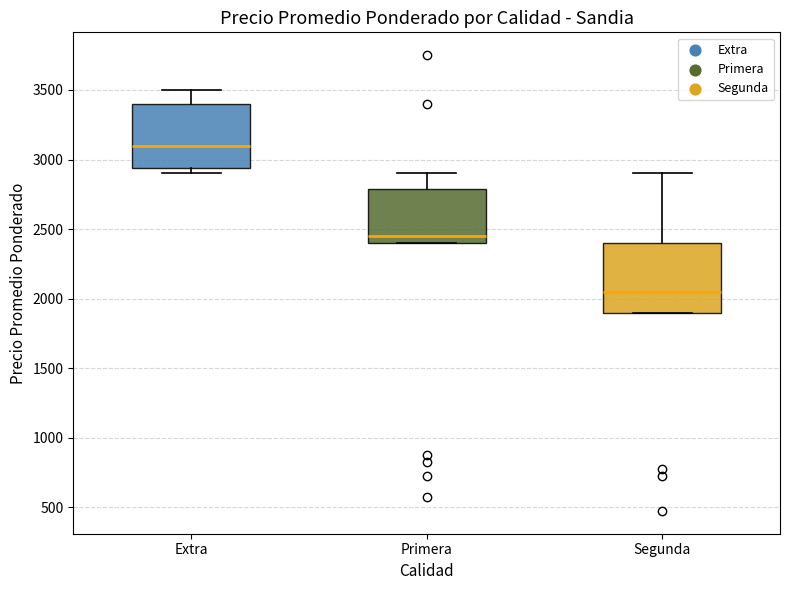

Where is the upper edge of the box for Segunda on the y-axis? The values are not printed on the chart, so give them approximately, as read against the axis.

2400